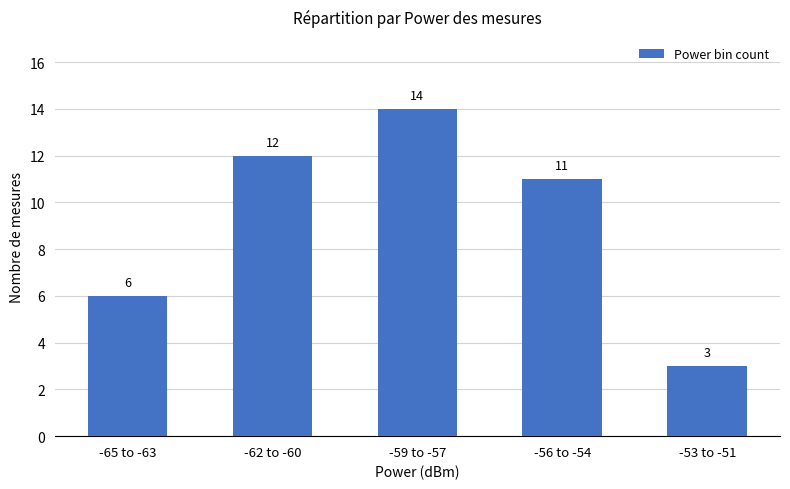

Rank the categories by value from highest to lowest.

-59 to -57, -62 to -60, -56 to -54, -65 to -63, -53 to -51